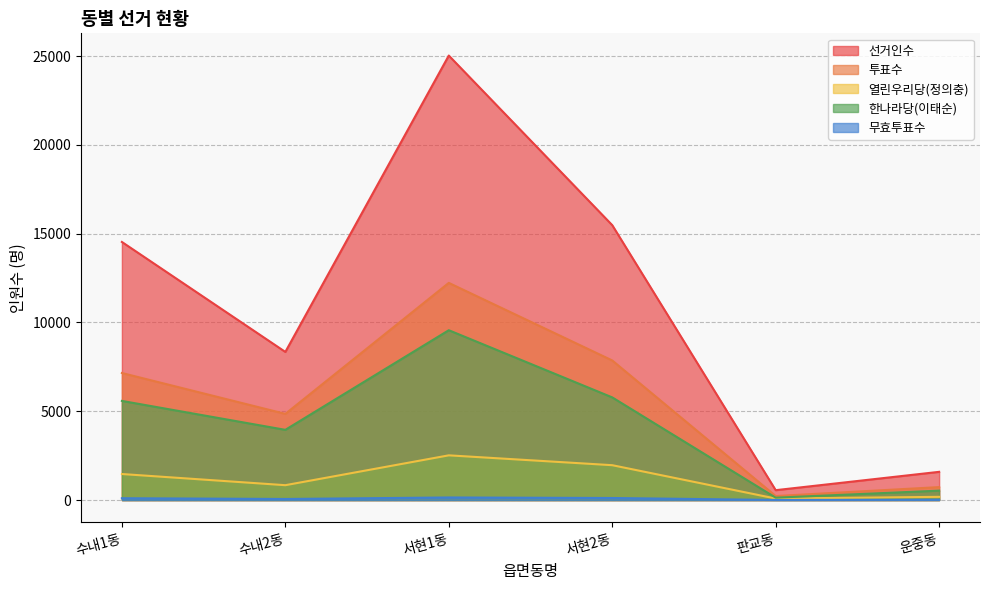

Where is the first local minimum for 무효투표수?

수내2동